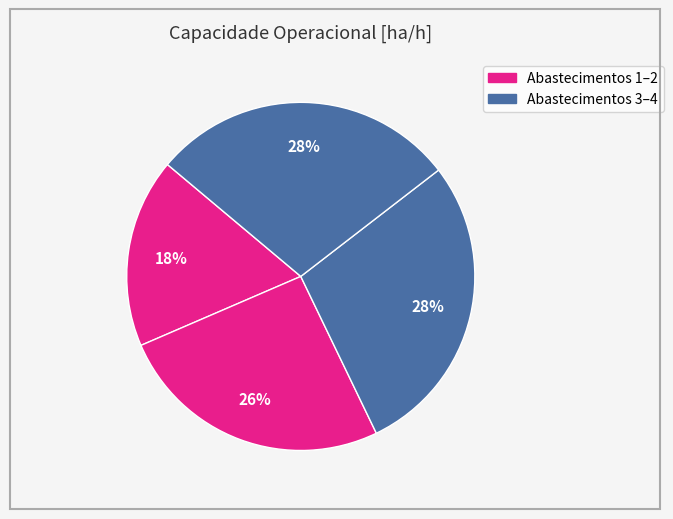

How many slices are in this pie chart?

4